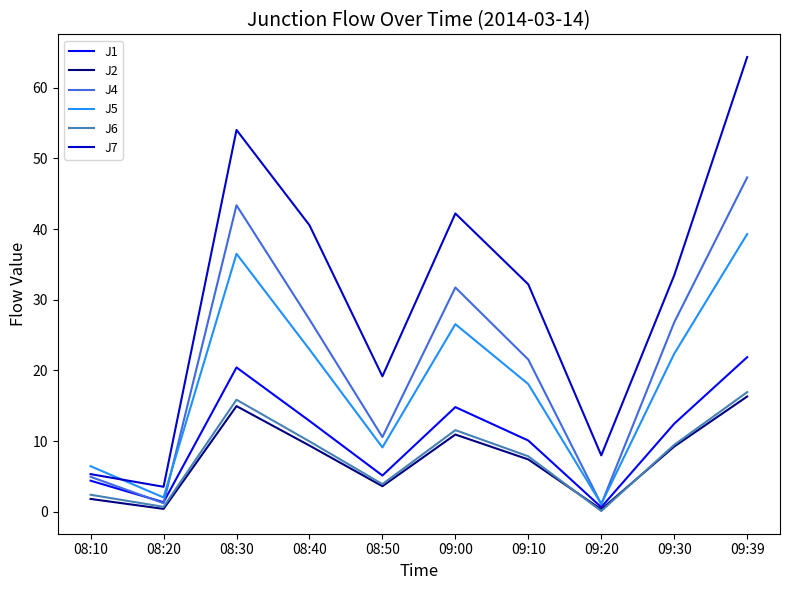

The value of J7 at 09:00 is 60.9. True or false?

False